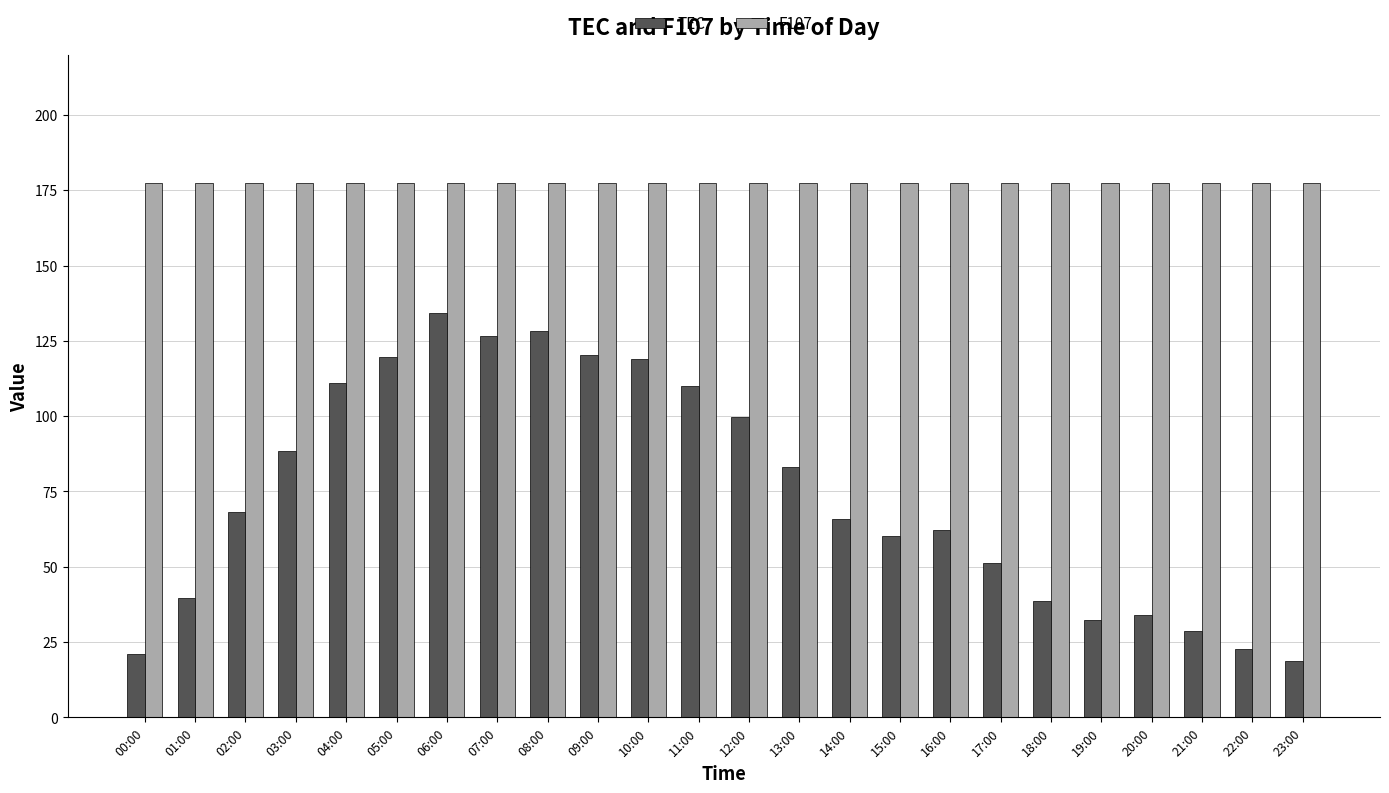

List the series in order of their overall mean, lowest first.

TEC, F107